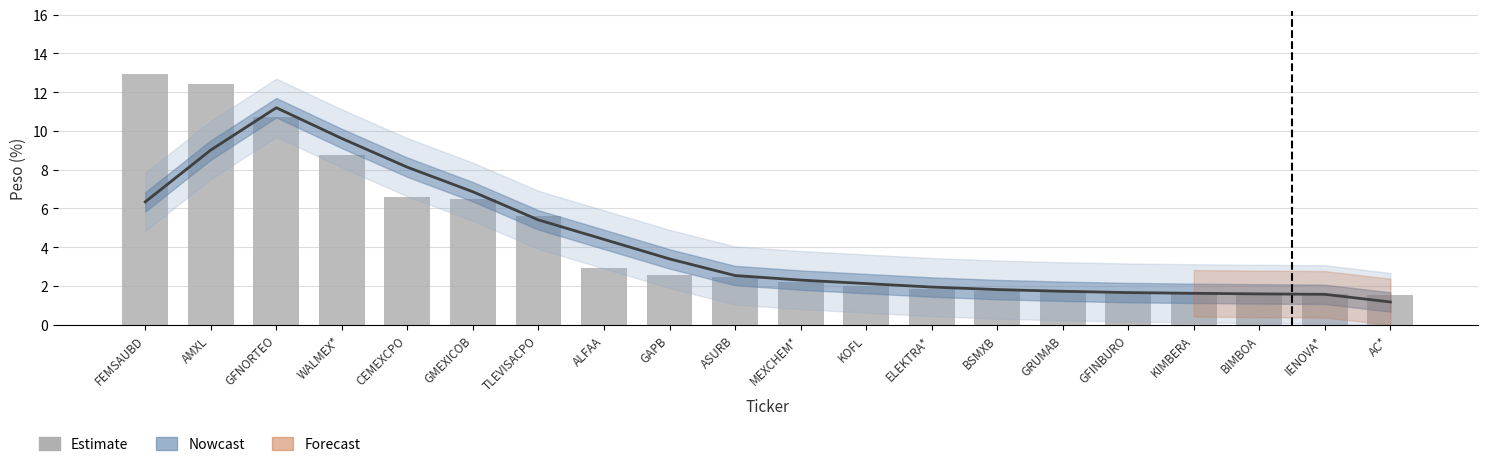

Rank the categories by Peso (%) value from lowest to highest.

AC*, IENOVA*, KIMBERA, BIMBOA, GFINBURO, GRUMAB, BSMXB, ELEKTRA*, KOFL, MEXCHEM*, ASURB, GAPB, ALFAA, TLEVISACPO, GMEXICOB, CEMEXCPO, WALMEX*, GFNORTEO, AMXL, FEMSAUBD